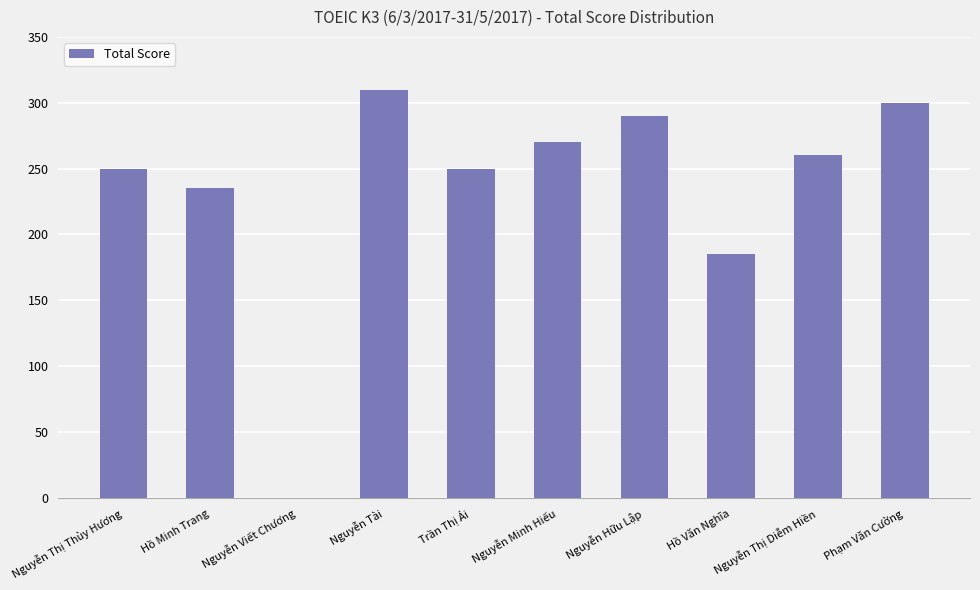

What is the sum of the values at Nguyễn Hữu Lập and Trần Thị Ái?

540